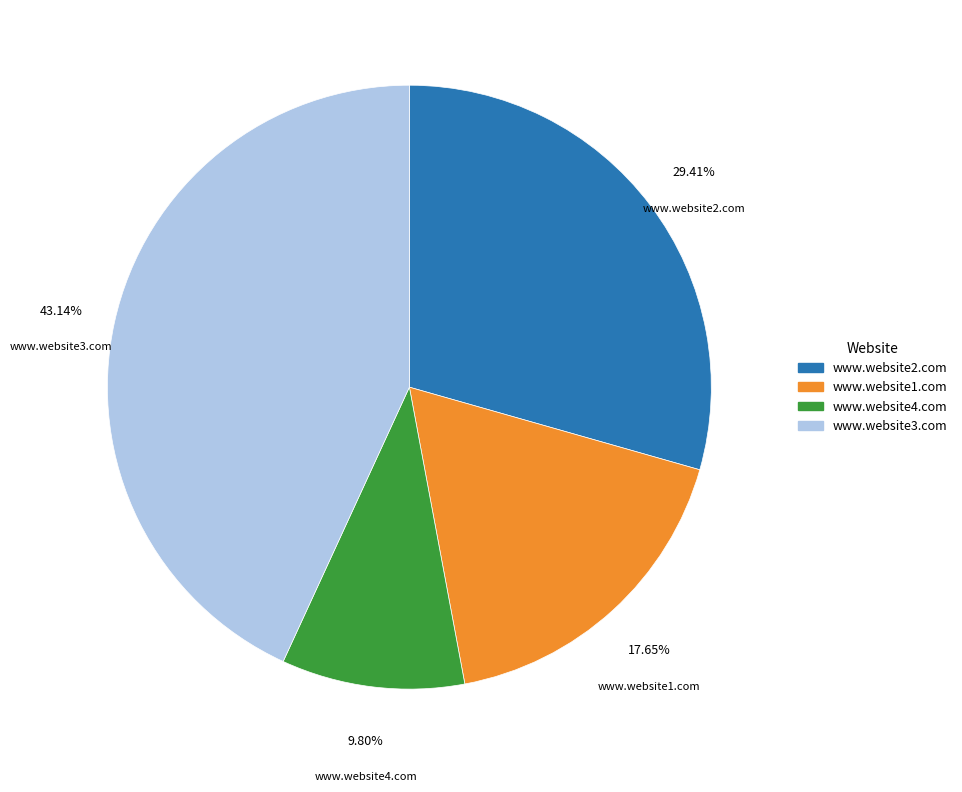

Count the number of slices in the pie.

4